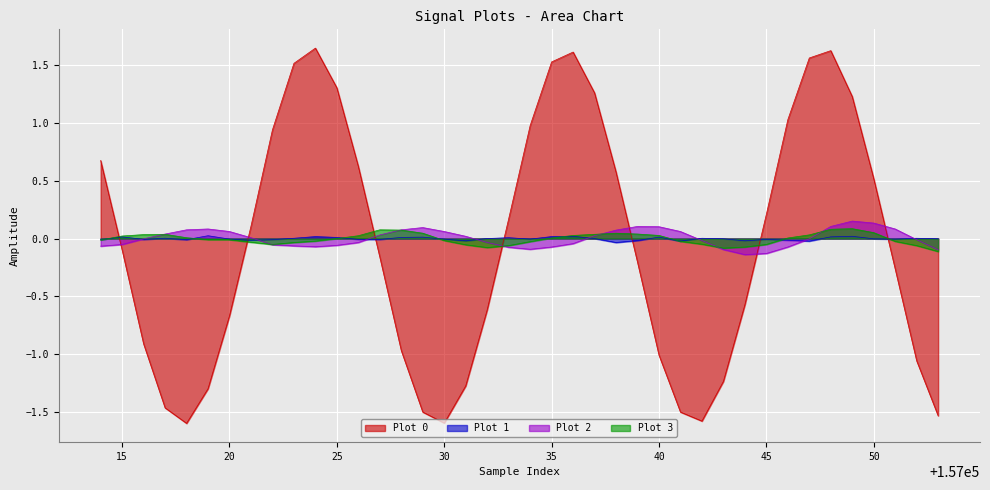

Which series has the largest range (max minus min)?

Plot 0